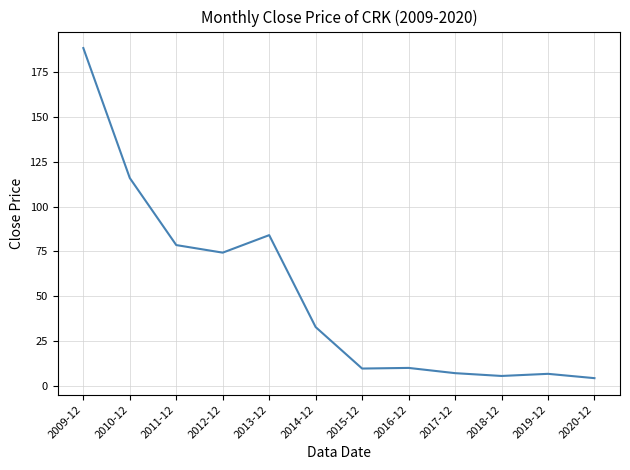

The value at 2018-12 is 5.8. True or false?

True